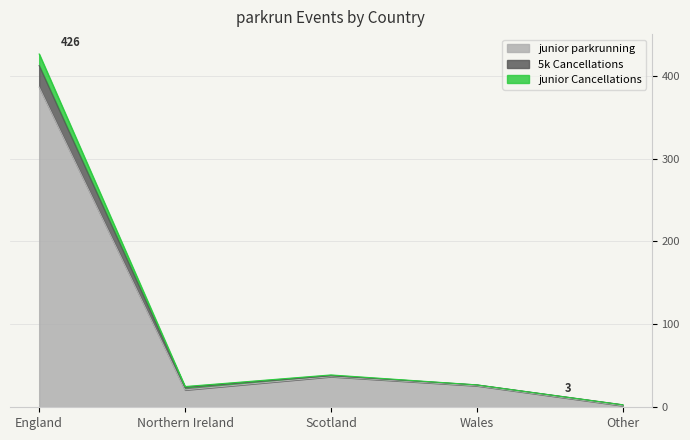

How many lines are shown in the chart?

3